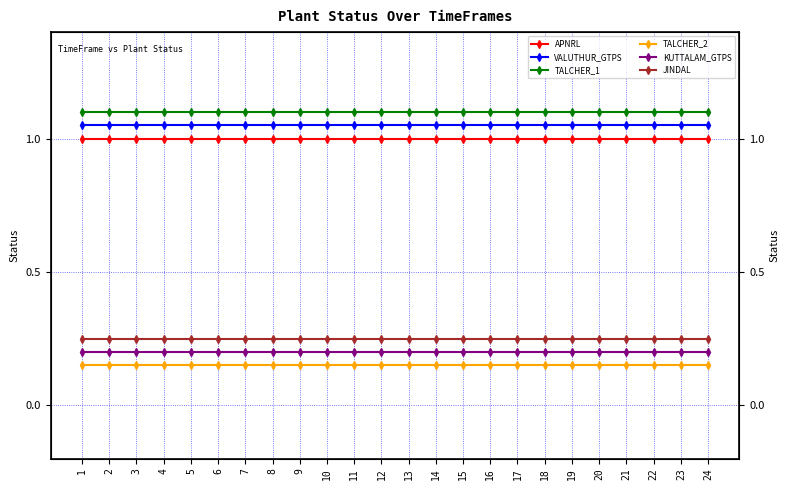

Reading right to left, transcribe all the data shown in this chart.

APNRL: 24=1.0	23=1.0	22=1.0	21=1.0	20=1.0	19=1.0	18=1.0	17=1.0	16=1.0	15=1.0	14=1.0	13=1.0	12=1.0	11=1.0	10=1.0	9=1.0	8=1.0	7=1.0	6=1.0	5=1.0	4=1.0	3=1.0	2=1.0	1=1.0
VALUTHUR_GTPS: 24=1.1	23=1.1	22=1.1	21=1.1	20=1.1	19=1.1	18=1.1	17=1.1	16=1.1	15=1.1	14=1.1	13=1.1	12=1.1	11=1.1	10=1.1	9=1.1	8=1.1	7=1.1	6=1.1	5=1.1	4=1.1	3=1.1	2=1.1	1=1.1
TALCHER_1: 24=1.1	23=1.1	22=1.1	21=1.1	20=1.1	19=1.1	18=1.1	17=1.1	16=1.1	15=1.1	14=1.1	13=1.1	12=1.1	11=1.1	10=1.1	9=1.1	8=1.1	7=1.1	6=1.1	5=1.1	4=1.1	3=1.1	2=1.1	1=1.1
TALCHER_2: 24=0.2	23=0.2	22=0.2	21=0.2	20=0.2	19=0.2	18=0.2	17=0.2	16=0.2	15=0.2	14=0.2	13=0.2	12=0.2	11=0.2	10=0.2	9=0.2	8=0.2	7=0.2	6=0.2	5=0.2	4=0.2	3=0.2	2=0.2	1=0.2
KUTTALAM_GTPS: 24=0.2	23=0.2	22=0.2	21=0.2	20=0.2	19=0.2	18=0.2	17=0.2	16=0.2	15=0.2	14=0.2	13=0.2	12=0.2	11=0.2	10=0.2	9=0.2	8=0.2	7=0.2	6=0.2	5=0.2	4=0.2	3=0.2	2=0.2	1=0.2
JINDAL: 24=0.2	23=0.2	22=0.2	21=0.2	20=0.2	19=0.2	18=0.2	17=0.2	16=0.2	15=0.2	14=0.2	13=0.2	12=0.2	11=0.2	10=0.2	9=0.2	8=0.2	7=0.2	6=0.2	5=0.2	4=0.2	3=0.2	2=0.2	1=0.2